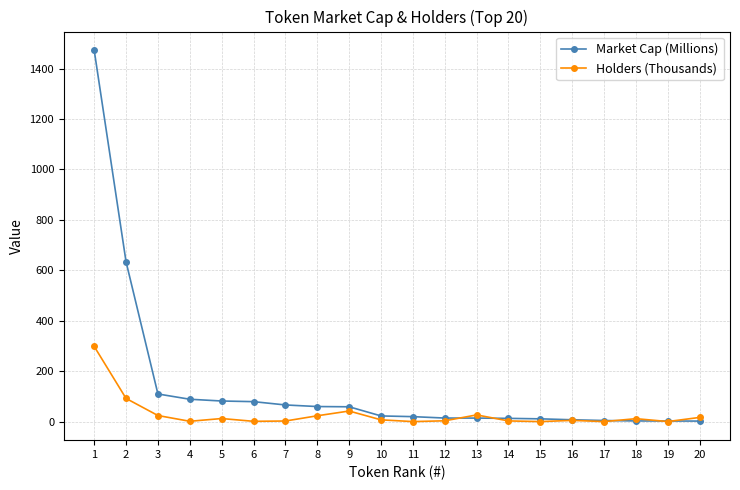

How many lines are shown in the chart?

2